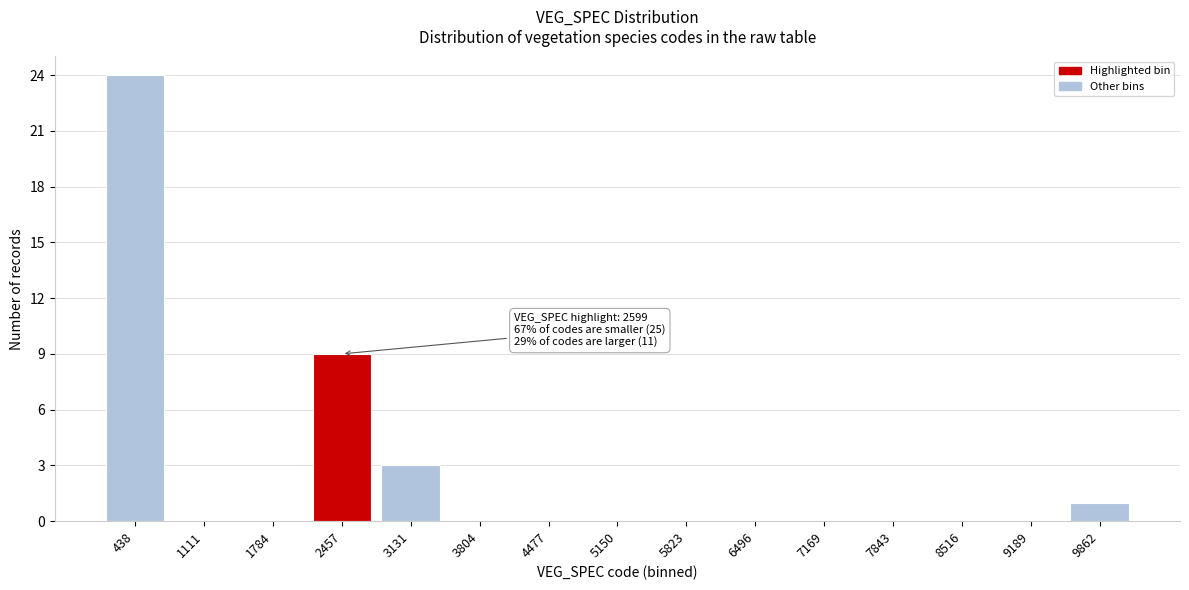

Reading right to left, extract all data points from this chart.

9862=1	9189=0	8516=0	7843=0	7169=0	6496=0	5823=0	5150=0	4477=0	3804=0	3131=3	2457=9	1784=0	1111=0	438=24